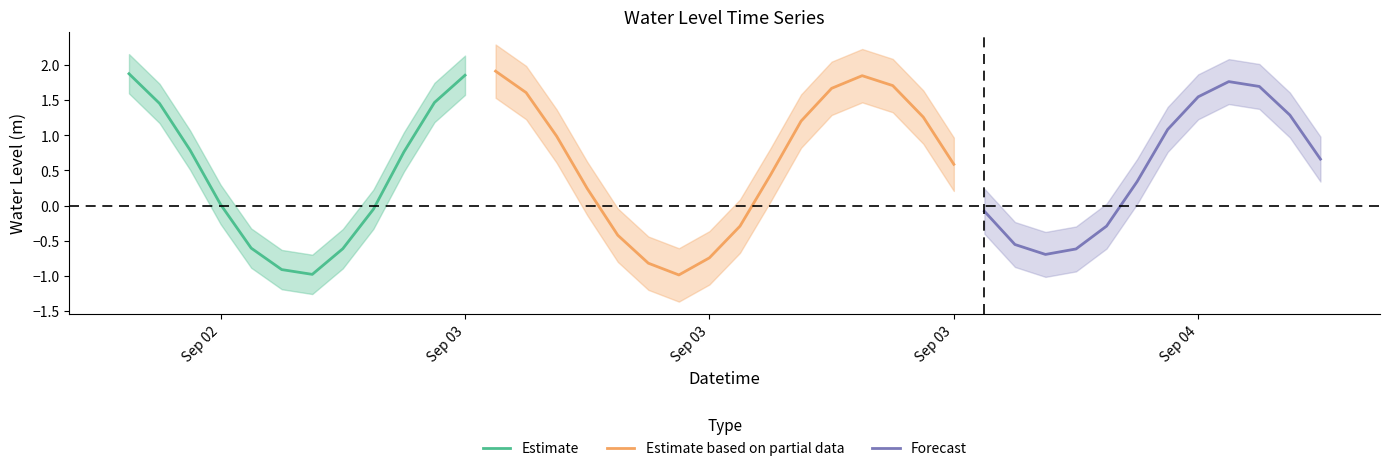

Is it true that the value at 2023-09-02 20:00:00 is 0.5?

False